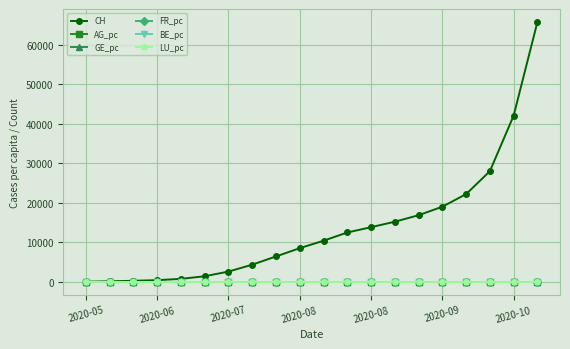

Which series has the widest spread of values?

CH